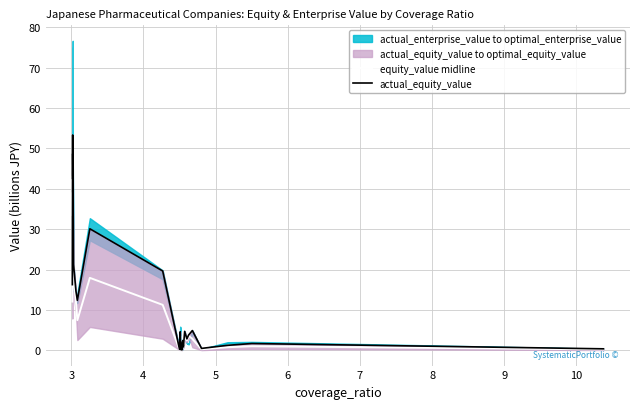

Reading right to left, extract all data points from this chart.

equity_value midline: 0.2	1.0	0.8	0.2	2.8	3.6	2.4	3.6	0.8	1.9	0.7	1.6	0.1	0.8	0.2	0.1	0.1	3.5	0.1	11.2	17.9	7.5	12.0	17.6	43.1	33.3	39.1	12.1
actual_equity_value: 0.4	1.7	1.2	0.5	4.9	3.8	2.8	4.7	0.9	2.4	0.8	2.2	0.1	1.4	0.2	0.2	0.2	4.6	0.2	19.6	30.1	12.4	14.6	21.3	48.7	42.4	53.3	16.3